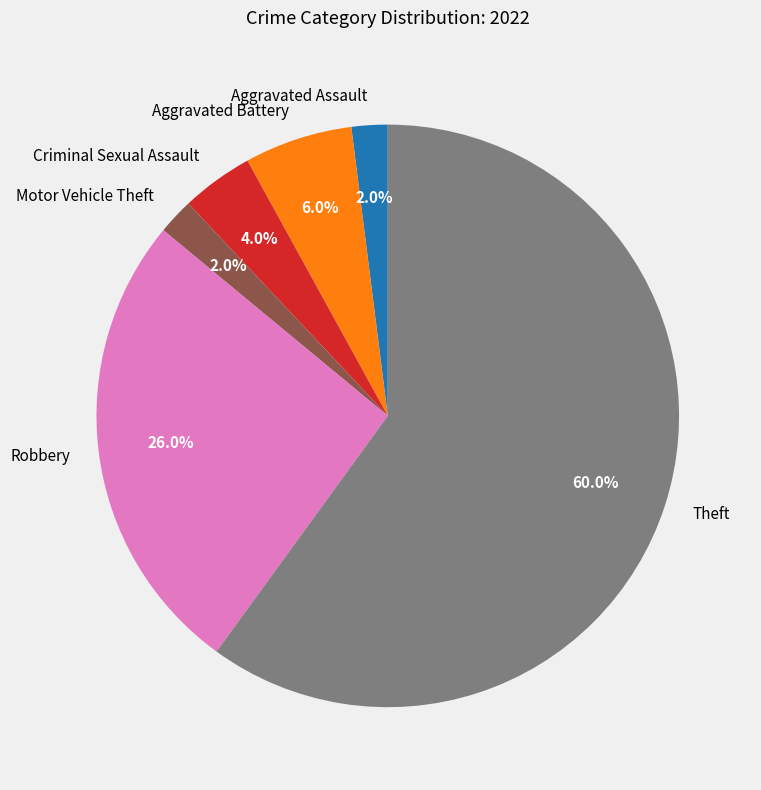

Which has a higher value, Robbery or Theft?

Theft